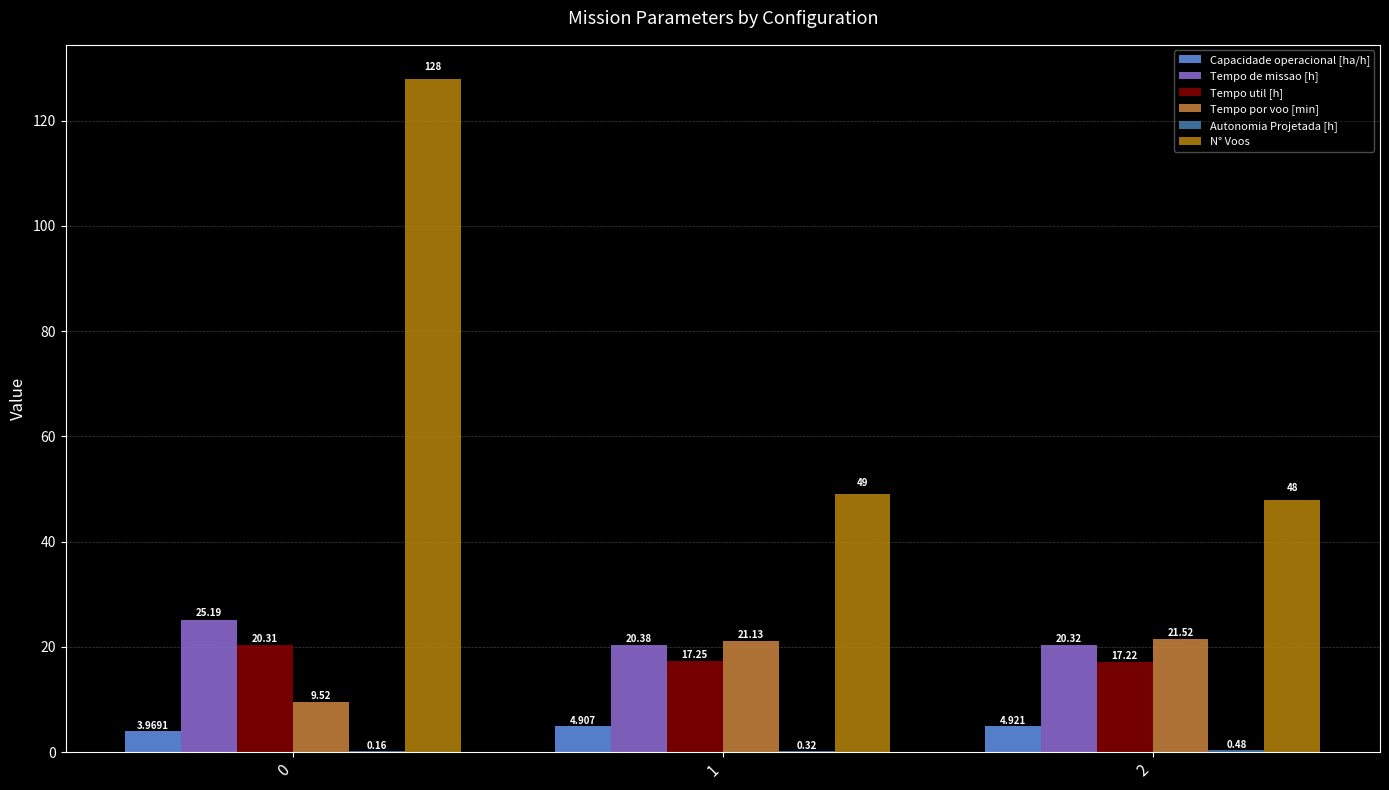

Which series has the largest total across all categories?

N° Voos